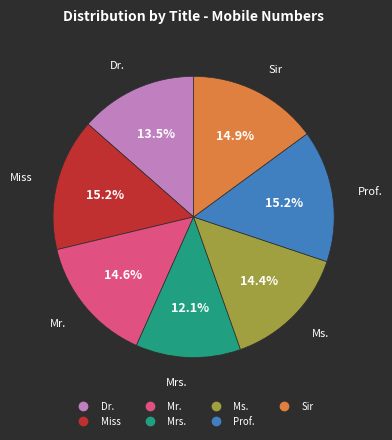

Which category has the smallest portion of the pie?

Mrs.